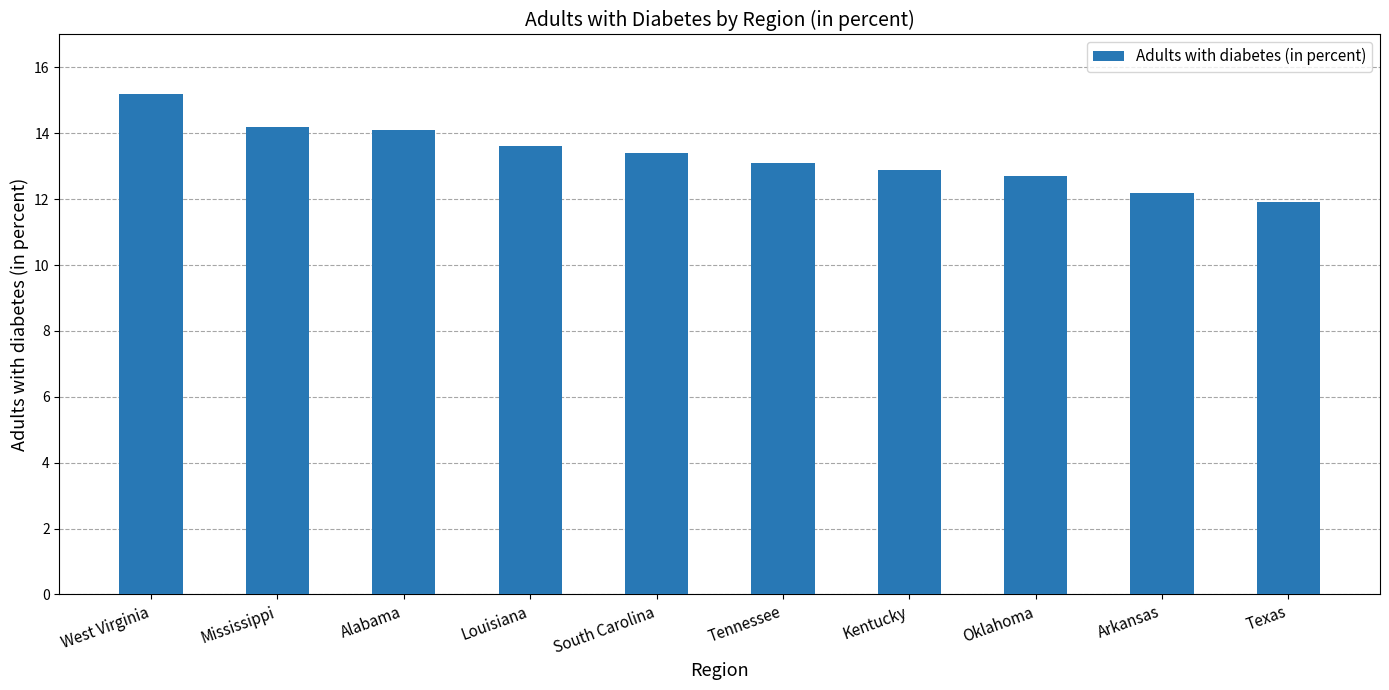

Reading left to right, list all the values displayed in this chart.

West Virginia=15.2	Mississippi=14.2	Alabama=14.1	Louisiana=13.6	South Carolina=13.4	Tennessee=13.1	Kentucky=12.9	Oklahoma=12.7	Arkansas=12.2	Texas=11.9